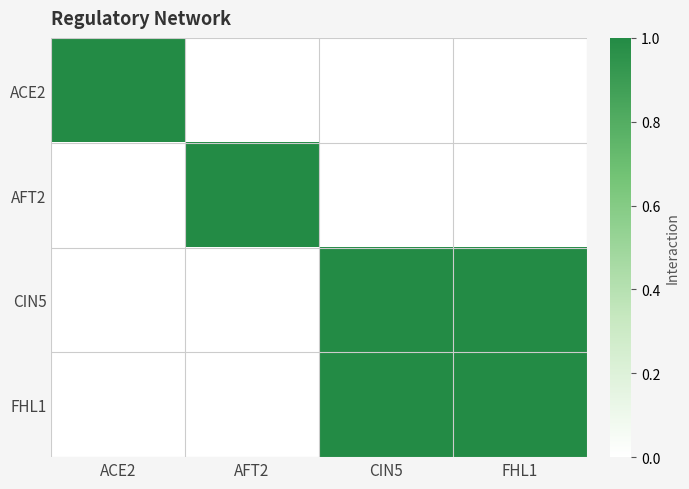

Which series has the largest total across all categories?

CIN5